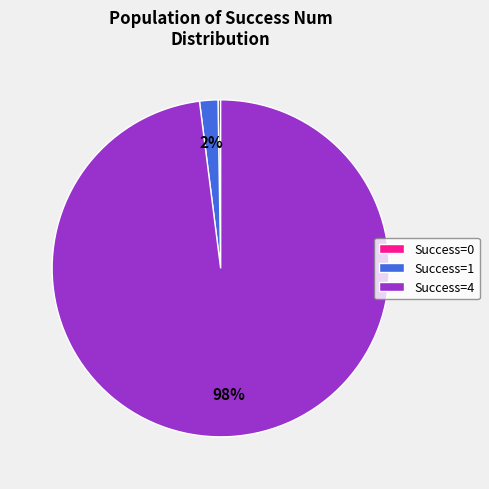

What is the largest slice in the pie chart?

Success=4